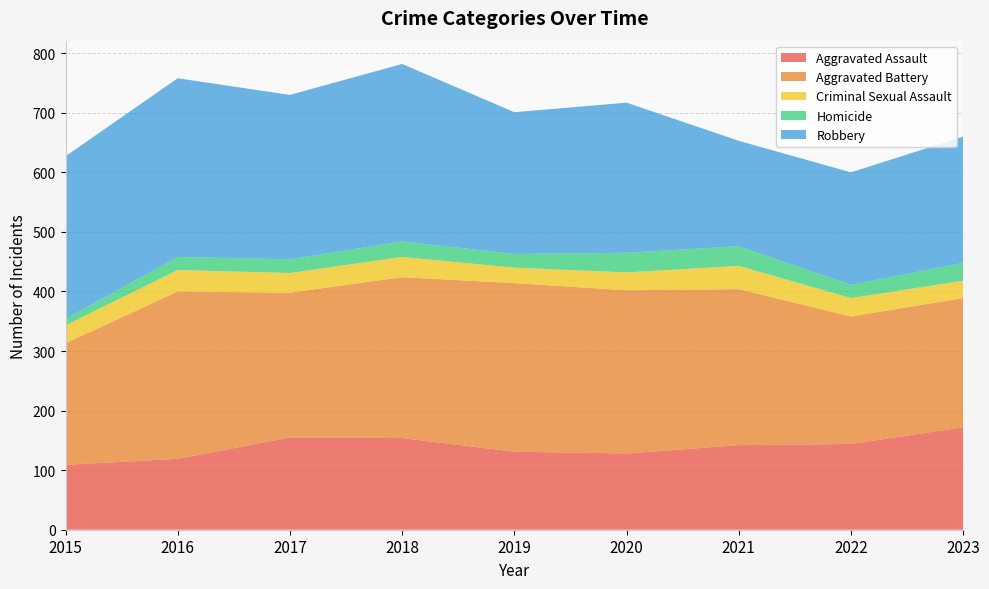

Reading right to left, extract all data points from this chart.

Aggravated Assault: 2023=172	2022=144	2021=142	2020=128	2019=131	2018=154	2017=155	2016=119	2015=109
Aggravated Battery: 2023=217	2022=214	2021=262	2020=274	2019=283	2018=270	2017=243	2016=281	2015=204
Criminal Sexual Assault: 2023=29	2022=31	2021=39	2020=30	2019=26	2018=34	2017=33	2016=36	2015=30
Homicide: 2023=30	2022=22	2021=33	2020=33	2019=23	2018=26	2017=23	2016=22	2015=11
Robbery: 2023=212	2022=189	2021=177	2020=252	2019=238	2018=298	2017=276	2016=300	2015=273